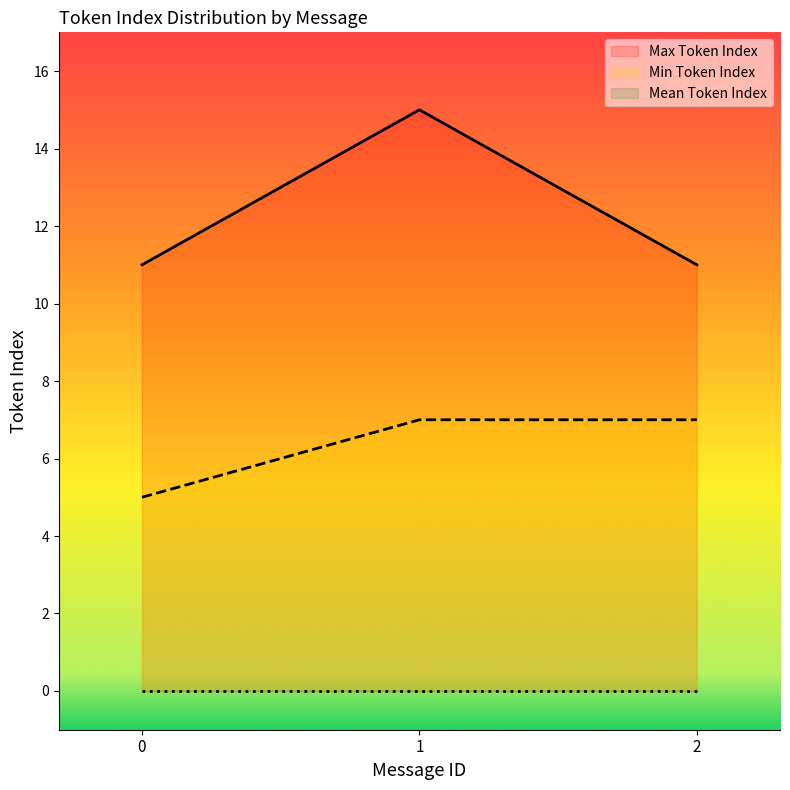

What is the average value of the Mean Token Index series?

6